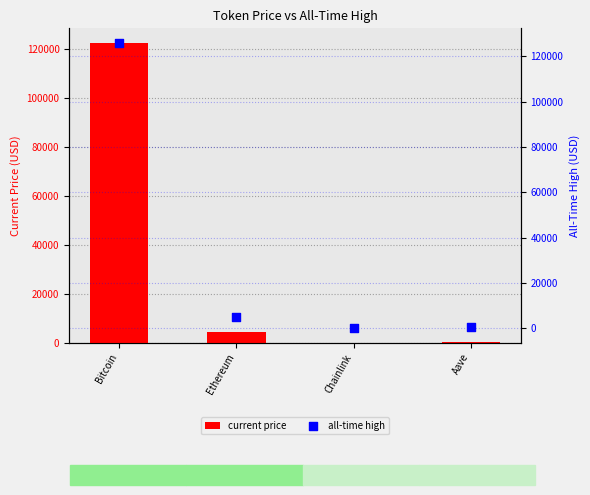

Which series has the largest total across all categories?

all-time high